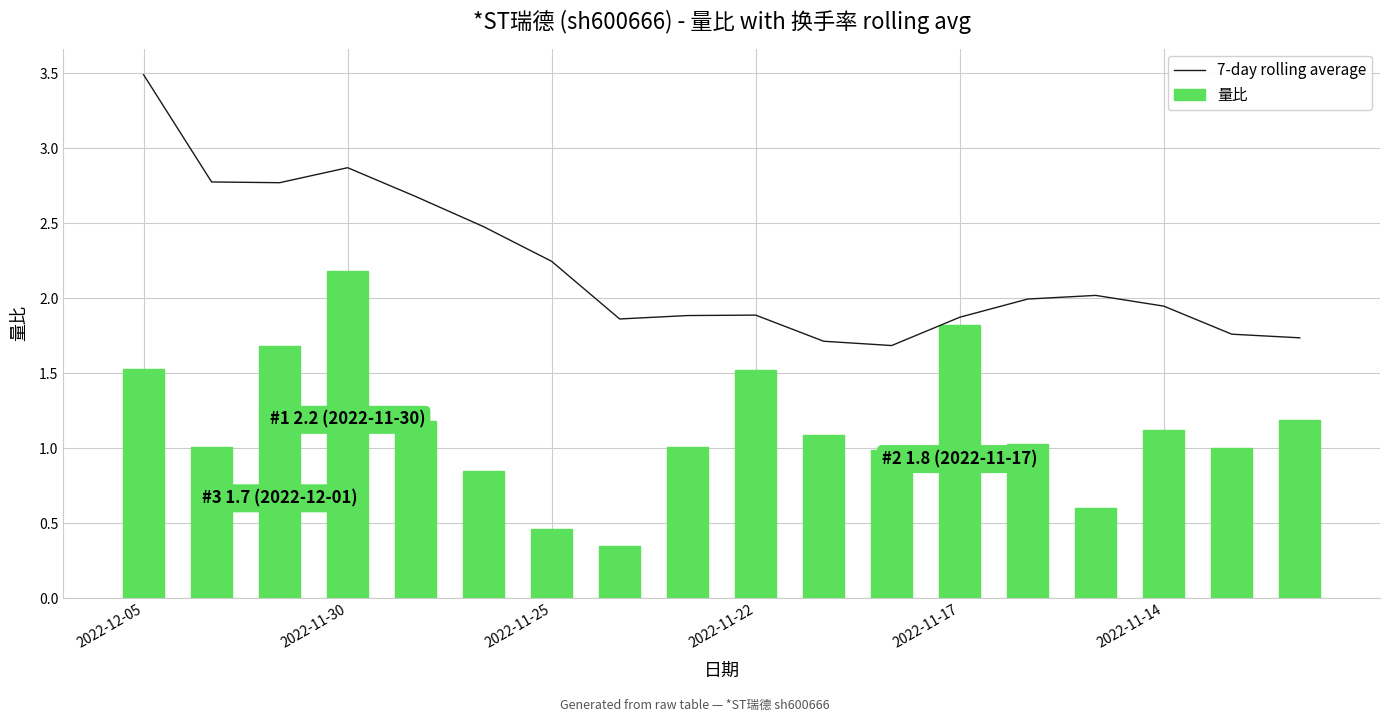

Which series has the largest range (max minus min)?

量比